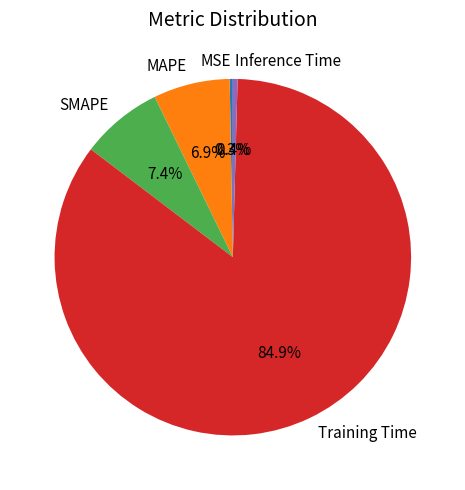

Is there any slice that represents more than half of the pie?

Yes